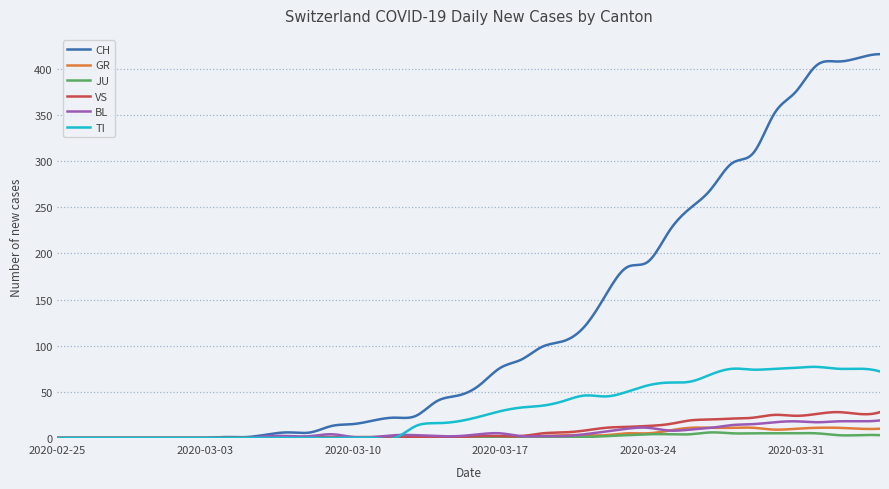

Count the number of data series in this chart.

6